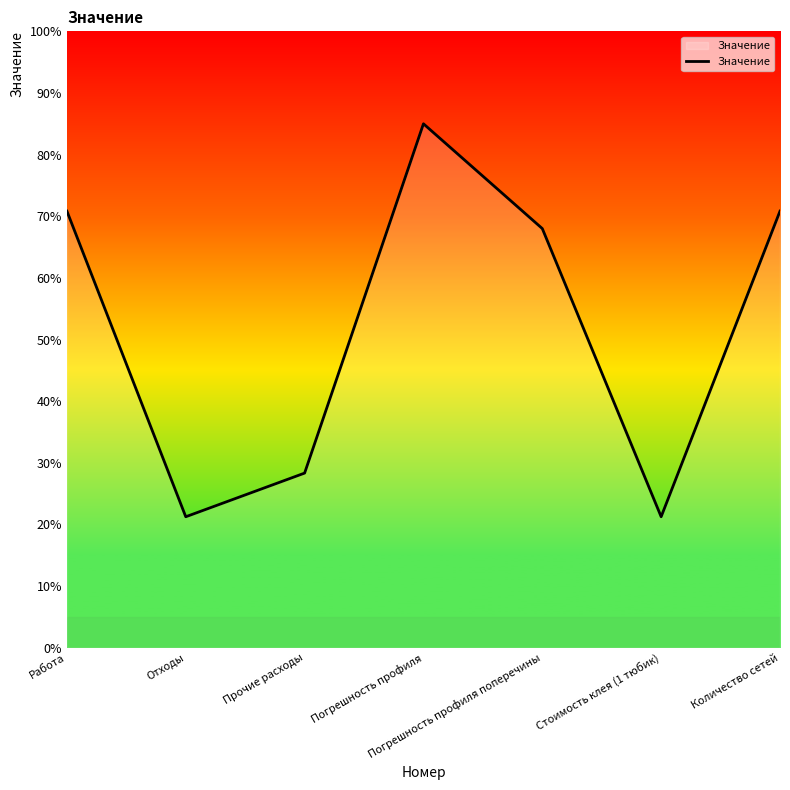

What position from the left is Погрешность профиля?

4